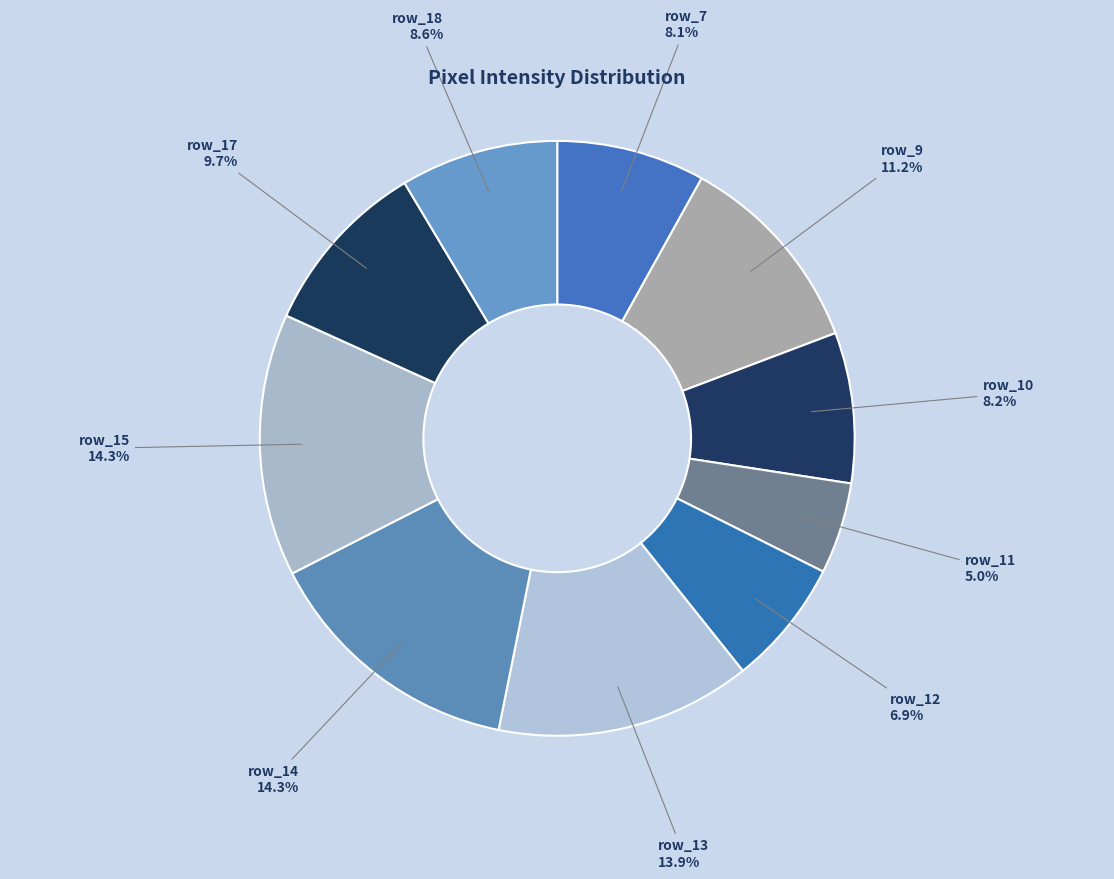

To the nearest percent, what portion does row_13 represent?

14%